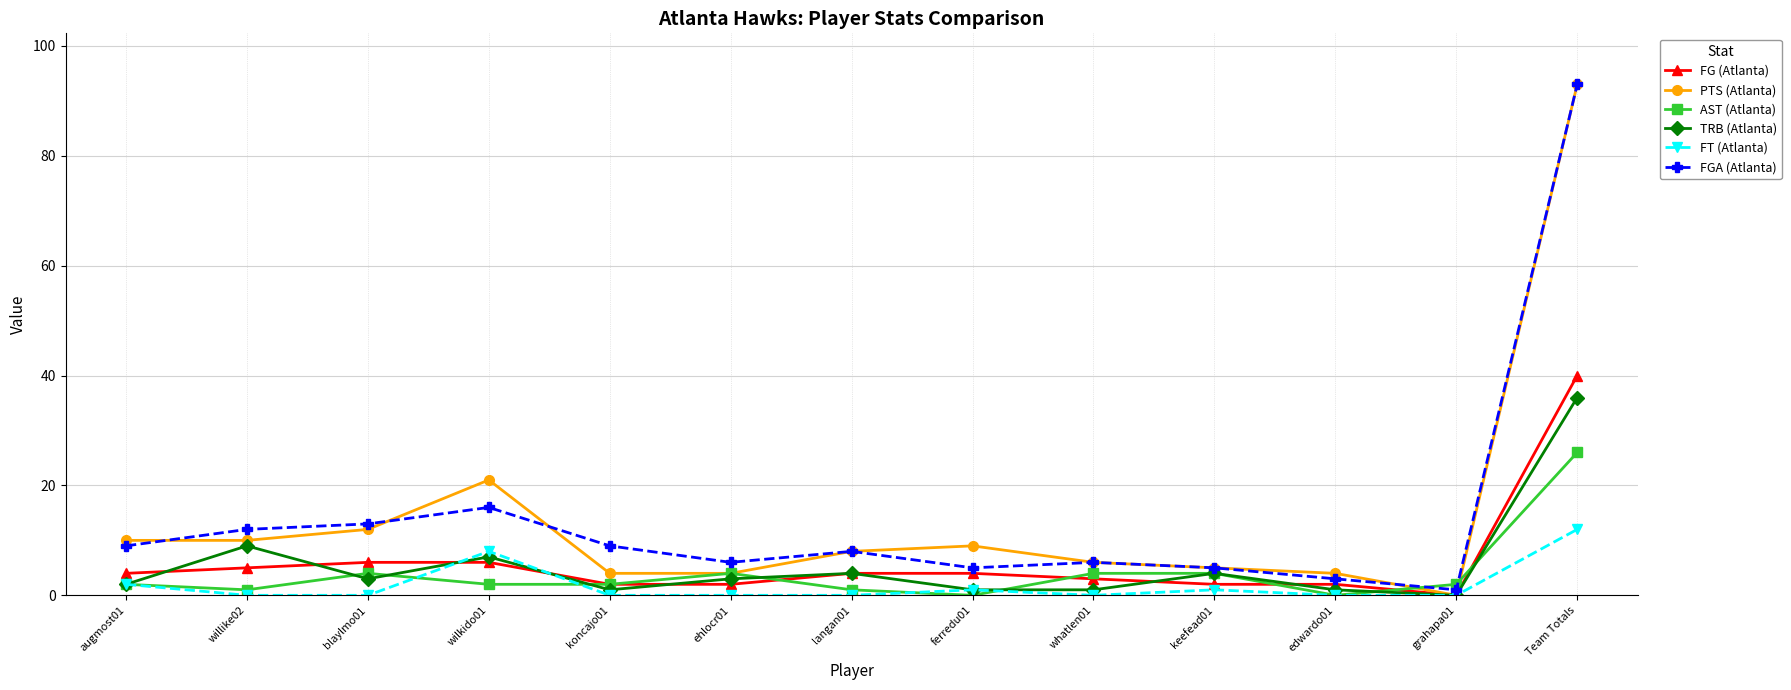

What are all the series names shown in the legend?

FG (Atlanta), PTS (Atlanta), AST (Atlanta), TRB (Atlanta), FT (Atlanta), FGA (Atlanta)